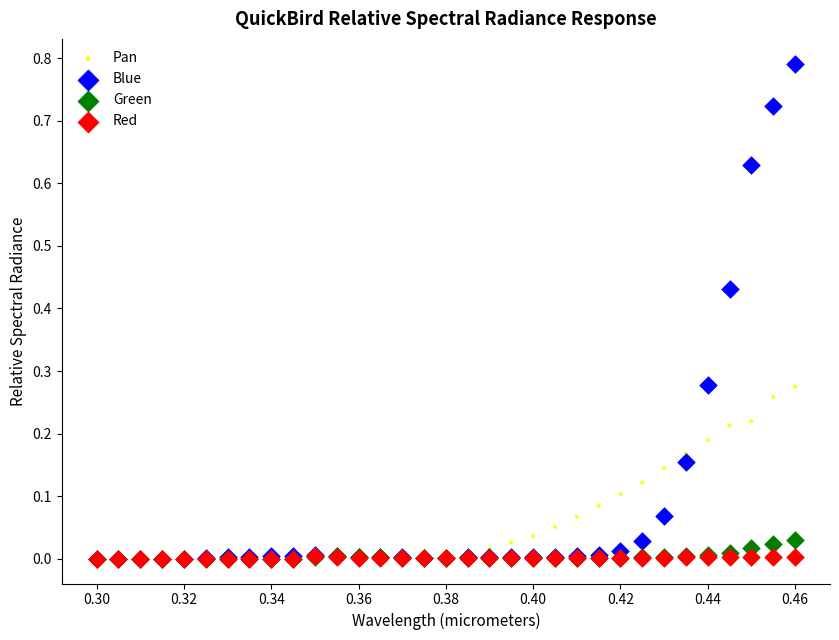

Which series contains the highest Y value?

Blue